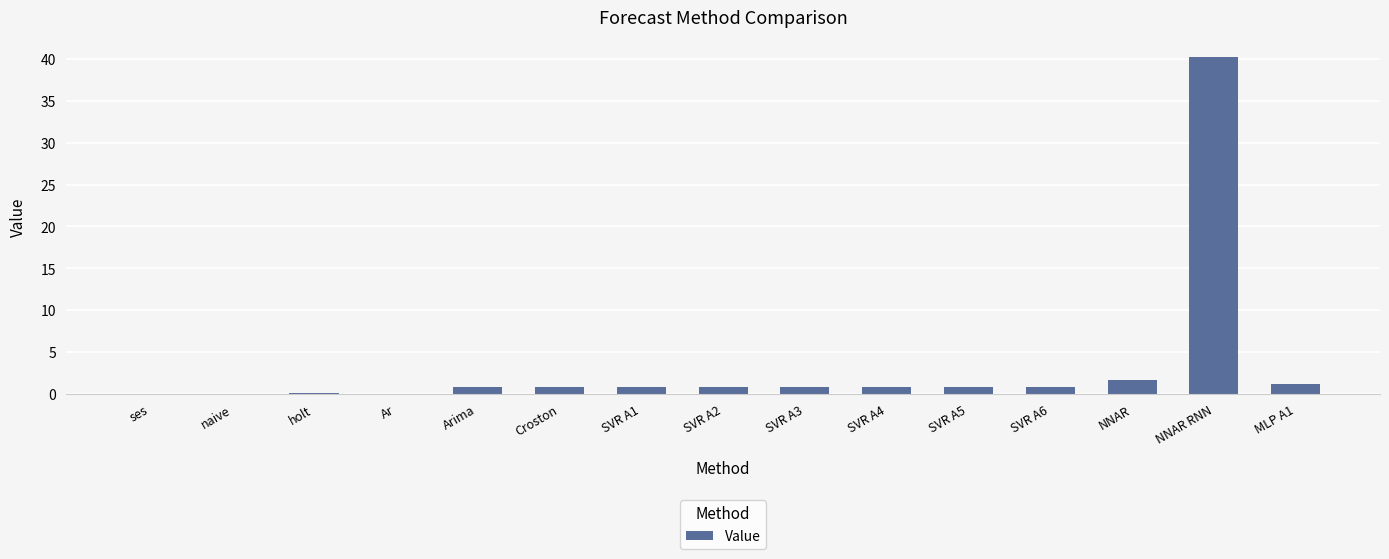

True or false: the data shows 0.0 at ses.

True